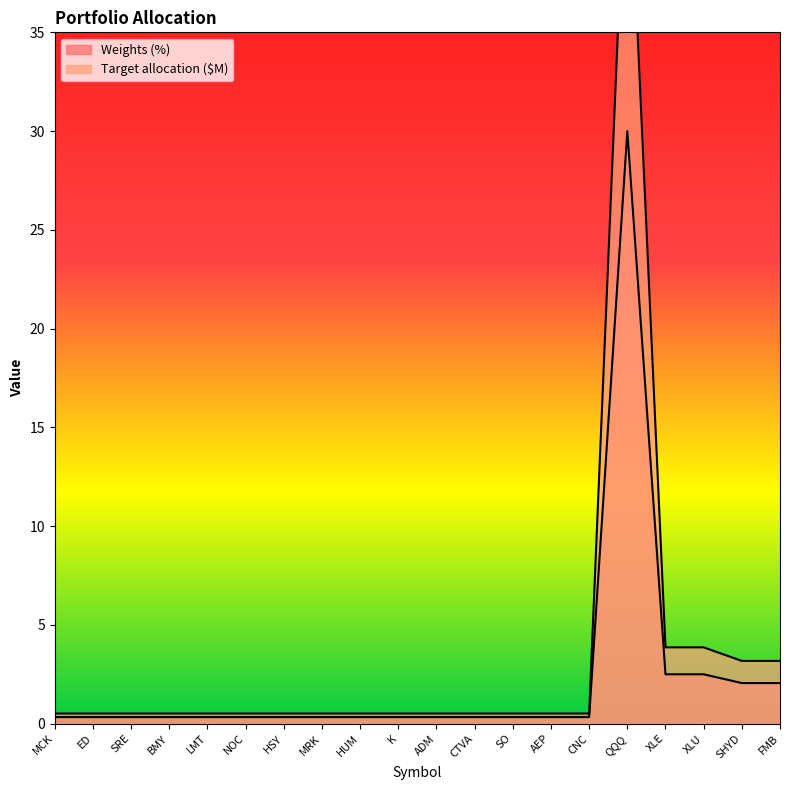

How many lines are shown in the chart?

2